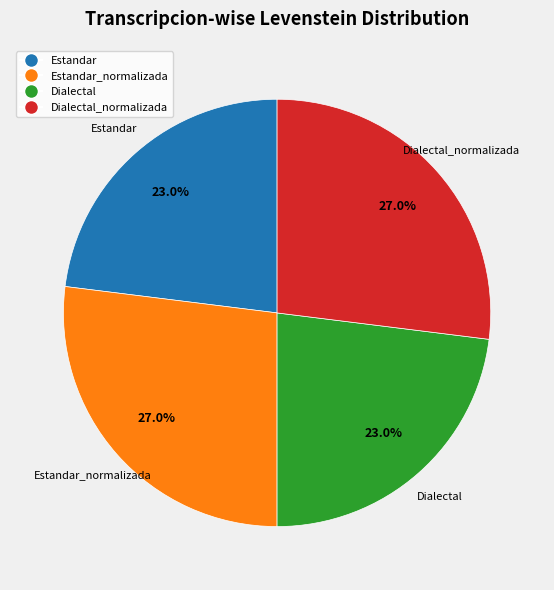

Does any single category account for the majority?

No